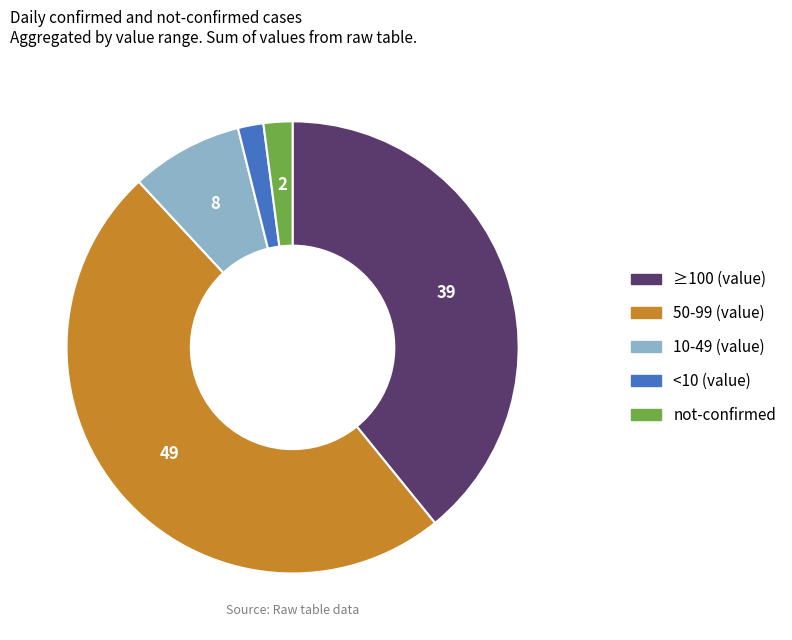

Does any single category account for the majority?

No